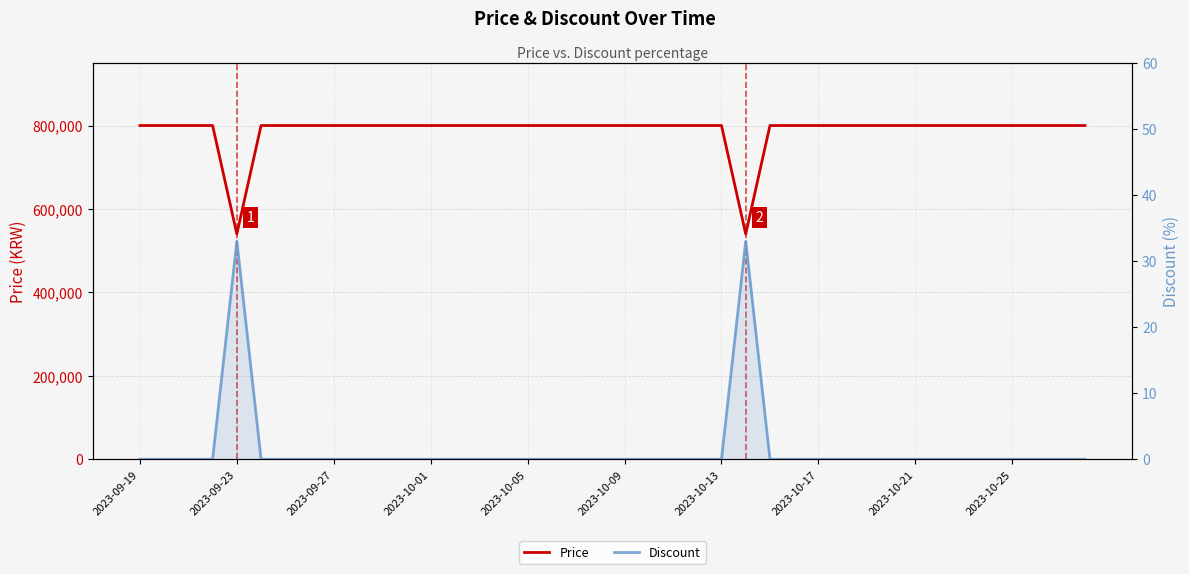

Does the chart have visible grid lines?

Yes